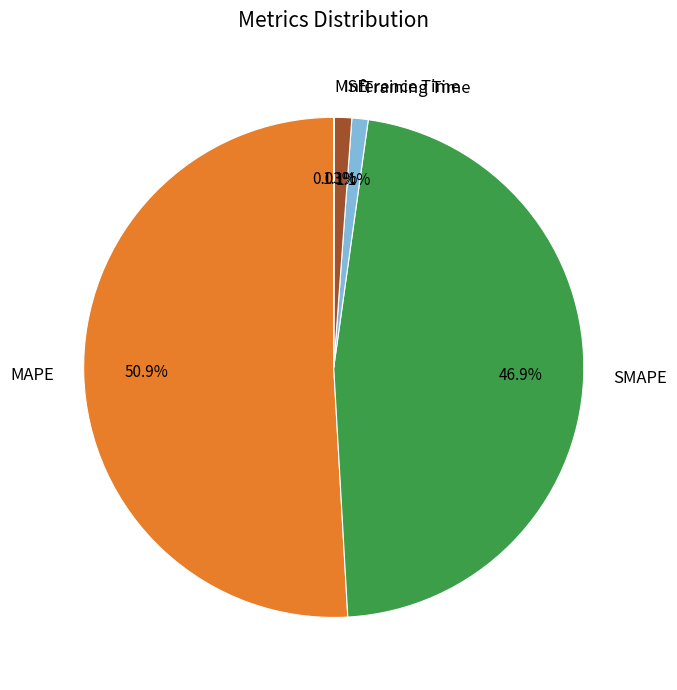

Does MAPE represent more than half of the total?

Yes